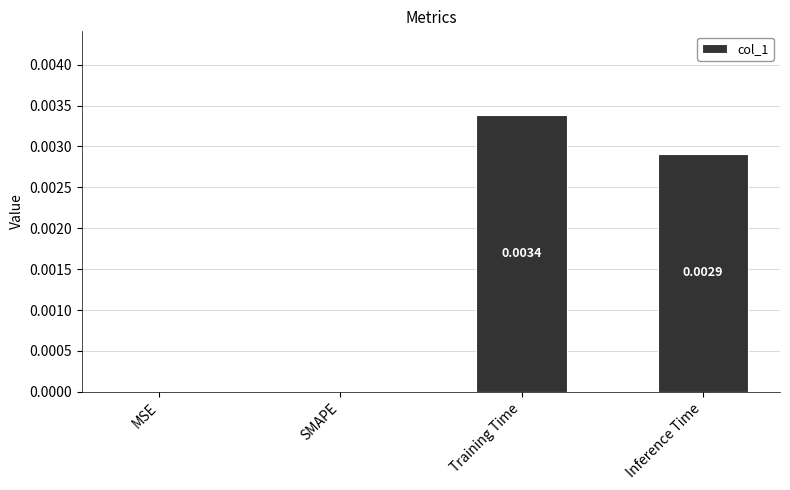

Which has a higher value, Training Time or Inference Time?

Training Time